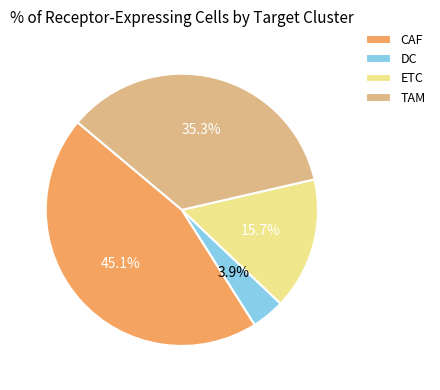

To the nearest percent, what is the average slice percentage?

25%